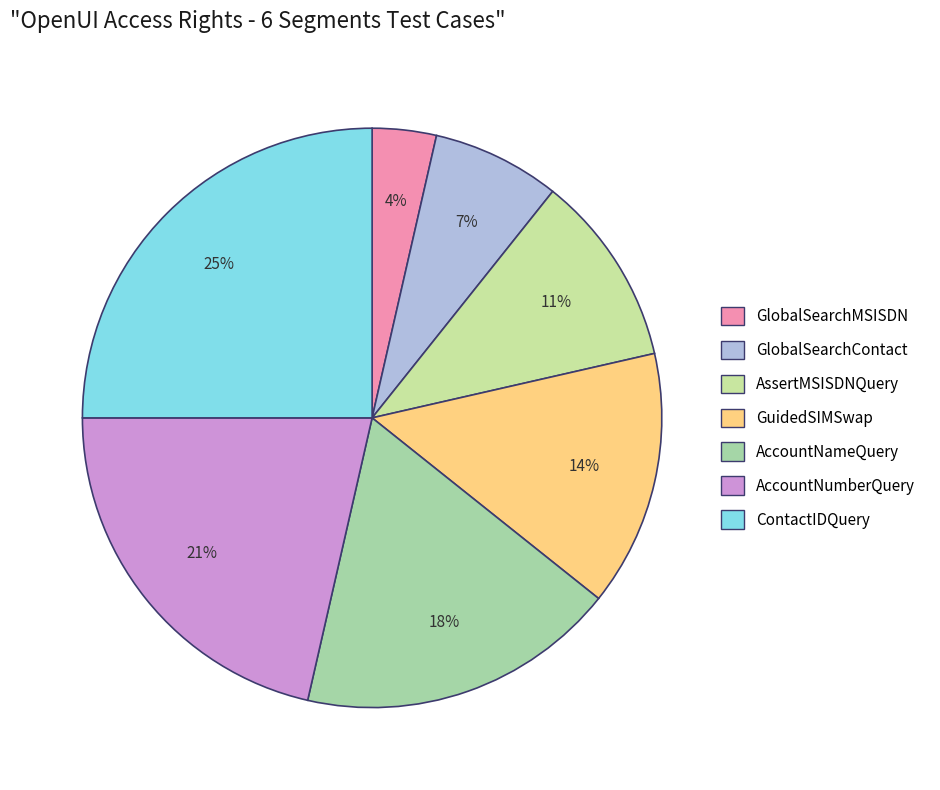

What percentage is the ContactIDQuery slice, to the nearest percent?

25%